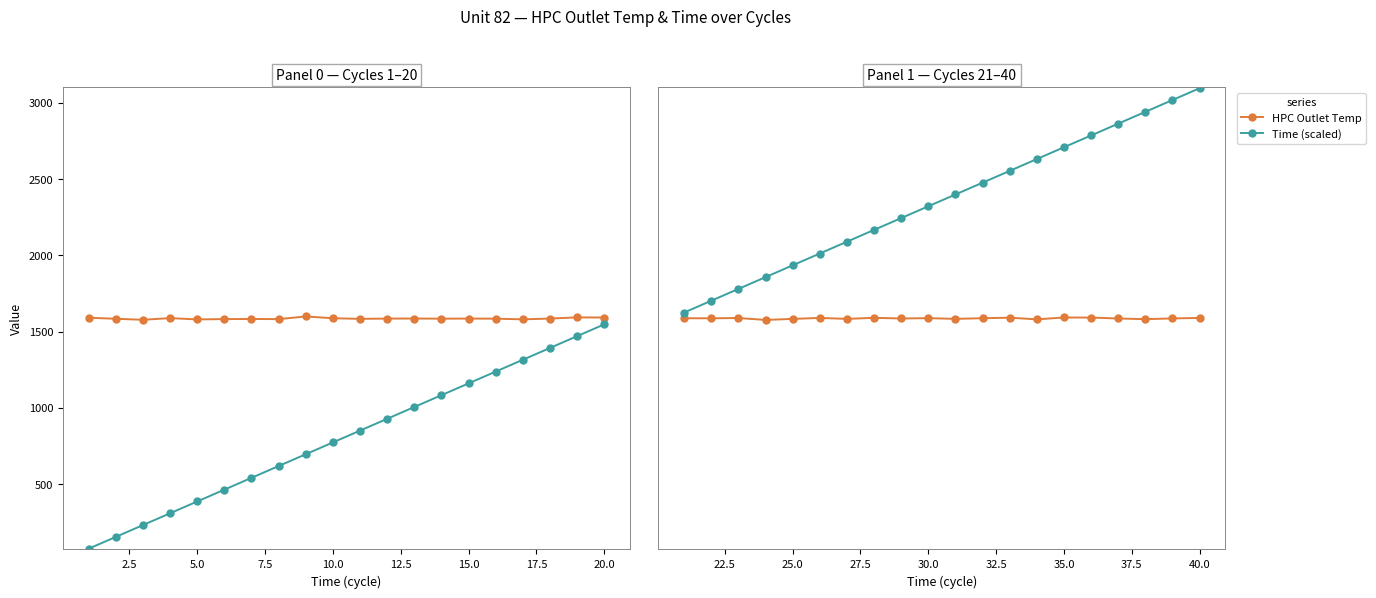

Which series changed the most between 2.5 and 19?

Time (scaled)